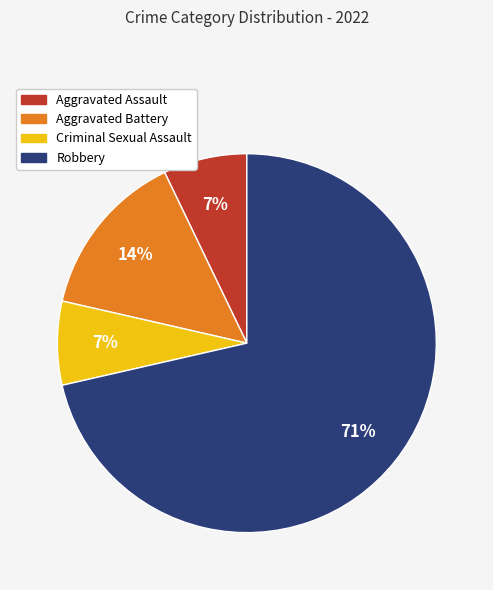

Is it true that Robbery is 71% of the pie?

True